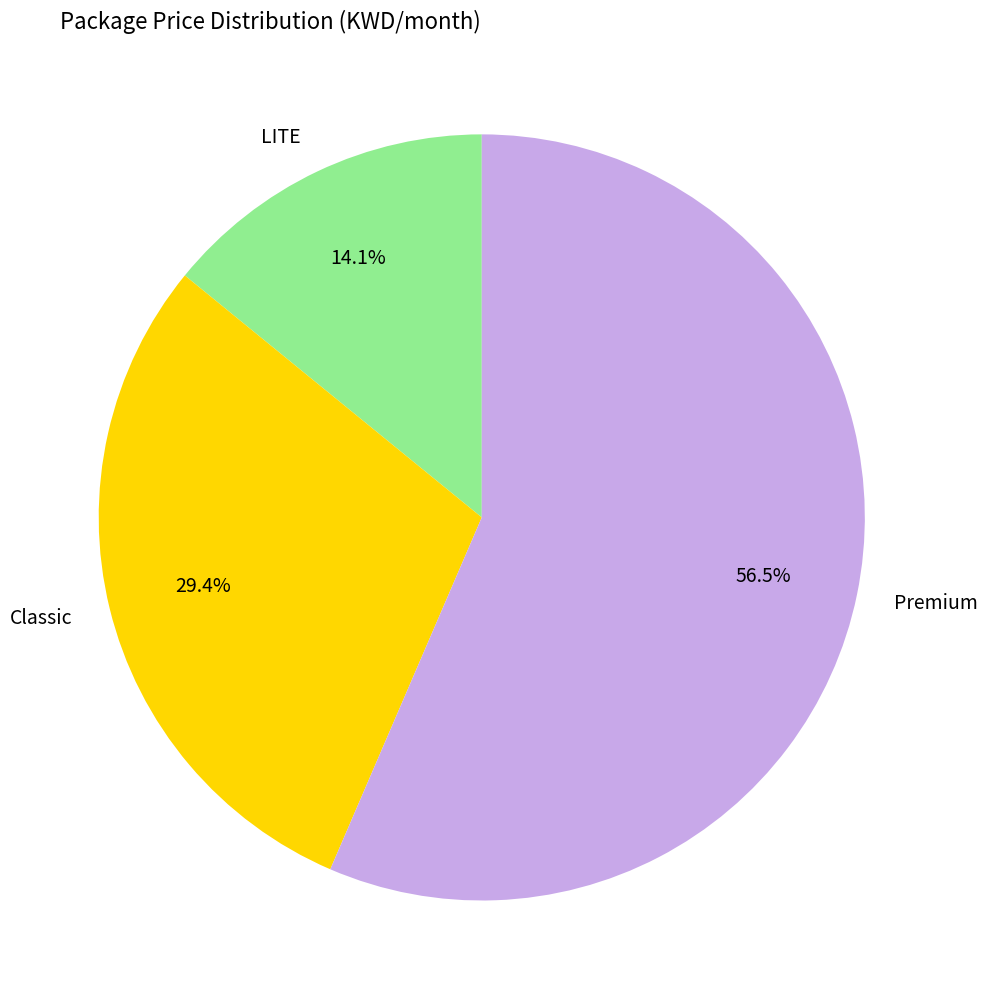

To the nearest percent, what is the difference between the largest and smallest slice percentages?

42%